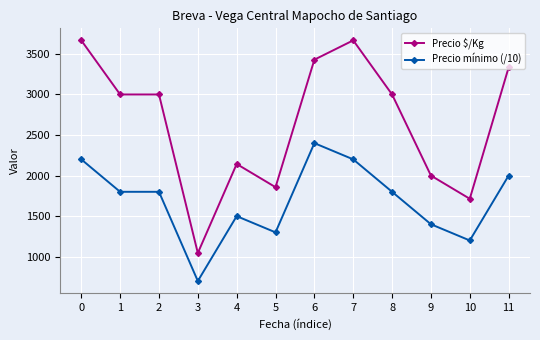

How many lines are shown in the chart?

2